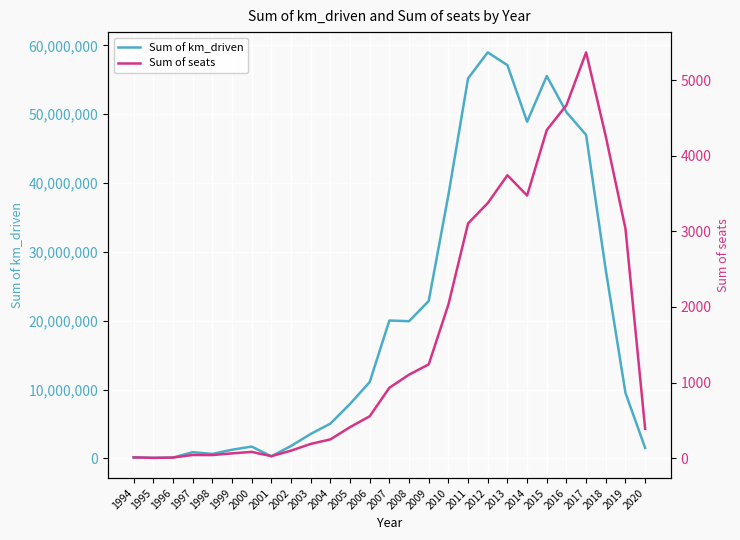

True or false: Sum of seats and Sum of km_driven cross at least once.

False